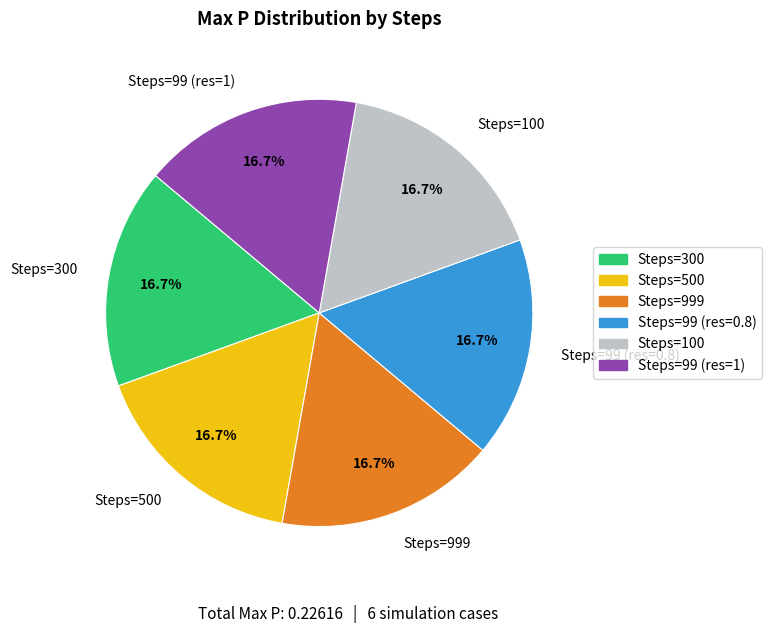

How many slices are in this pie chart?

6